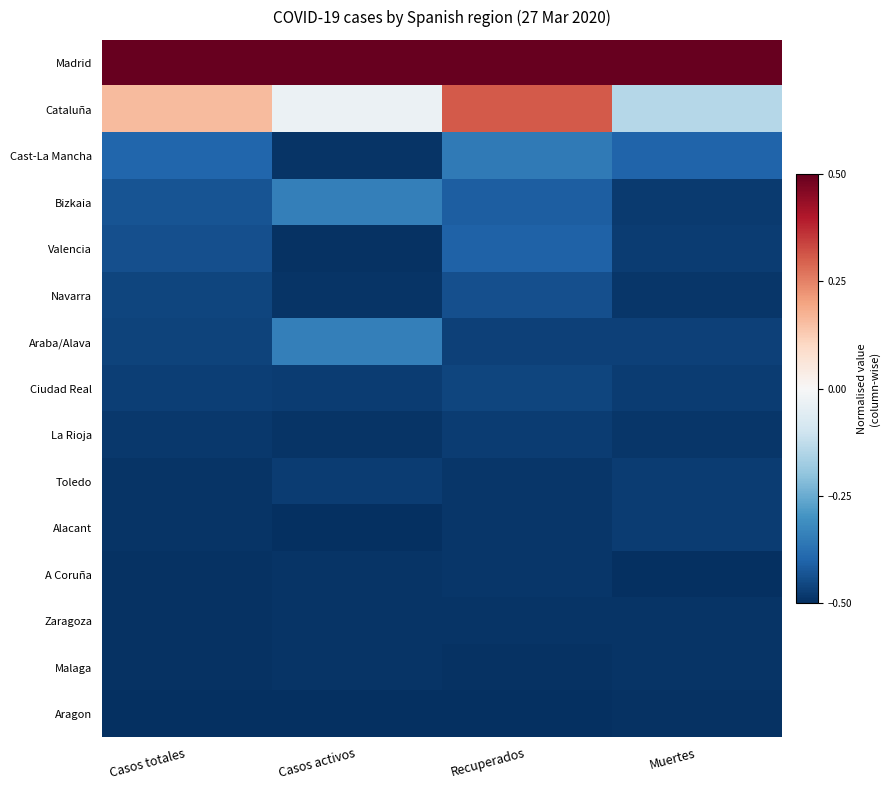

Reading right to left, list all the values displayed in this chart.

Madrid: Muertes=0.5	Recuperados=0.5	Casos activos=0.5	Casos totales=0.5
Cataluña: Muertes=-0.1	Recuperados=0.3	Casos activos=-0.0	Casos totales=0.2
Cast-La Mancha: Muertes=-0.4	Recuperados=-0.4	Casos activos=-0.5	Casos totales=-0.4
Bizkaia: Muertes=-0.5	Recuperados=-0.4	Casos activos=-0.3	Casos totales=-0.4
Valencia: Muertes=-0.5	Recuperados=-0.4	Casos activos=-0.5	Casos totales=-0.4
Navarra: Muertes=-0.5	Recuperados=-0.4	Casos activos=-0.5	Casos totales=-0.5
Araba/Alava: Muertes=-0.5	Recuperados=-0.5	Casos activos=-0.3	Casos totales=-0.5
Ciudad Real: Muertes=-0.5	Recuperados=-0.5	Casos activos=-0.5	Casos totales=-0.5
La Rioja: Muertes=-0.5	Recuperados=-0.5	Casos activos=-0.5	Casos totales=-0.5
Toledo: Muertes=-0.5	Recuperados=-0.5	Casos activos=-0.5	Casos totales=-0.5
Alacant: Muertes=-0.5	Recuperados=-0.5	Casos activos=-0.5	Casos totales=-0.5
A Coruña: Muertes=-0.5	Recuperados=-0.5	Casos activos=-0.5	Casos totales=-0.5
Zaragoza: Muertes=-0.5	Recuperados=-0.5	Casos activos=-0.5	Casos totales=-0.5
Malaga: Muertes=-0.5	Recuperados=-0.5	Casos activos=-0.5	Casos totales=-0.5
Aragon: Muertes=-0.5	Recuperados=-0.5	Casos activos=-0.5	Casos totales=-0.5